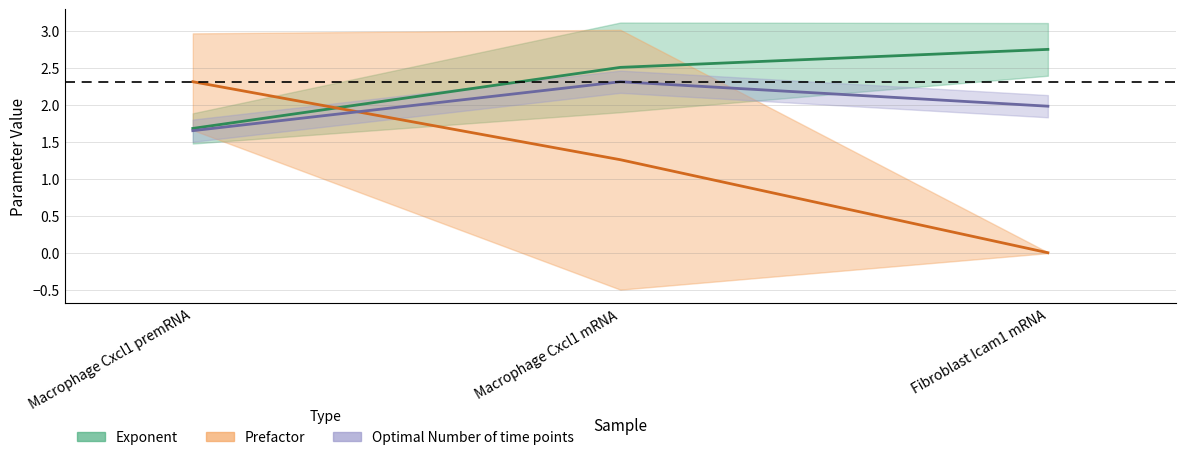

Read the Prefactor value at Macrophage Cxcl1 mRNA.

1.3